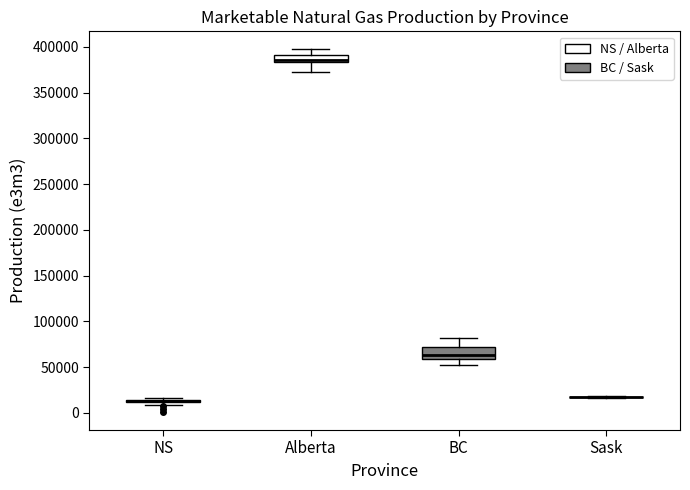

Which box is the tallest, from its lower edge to its upper edge?

BC